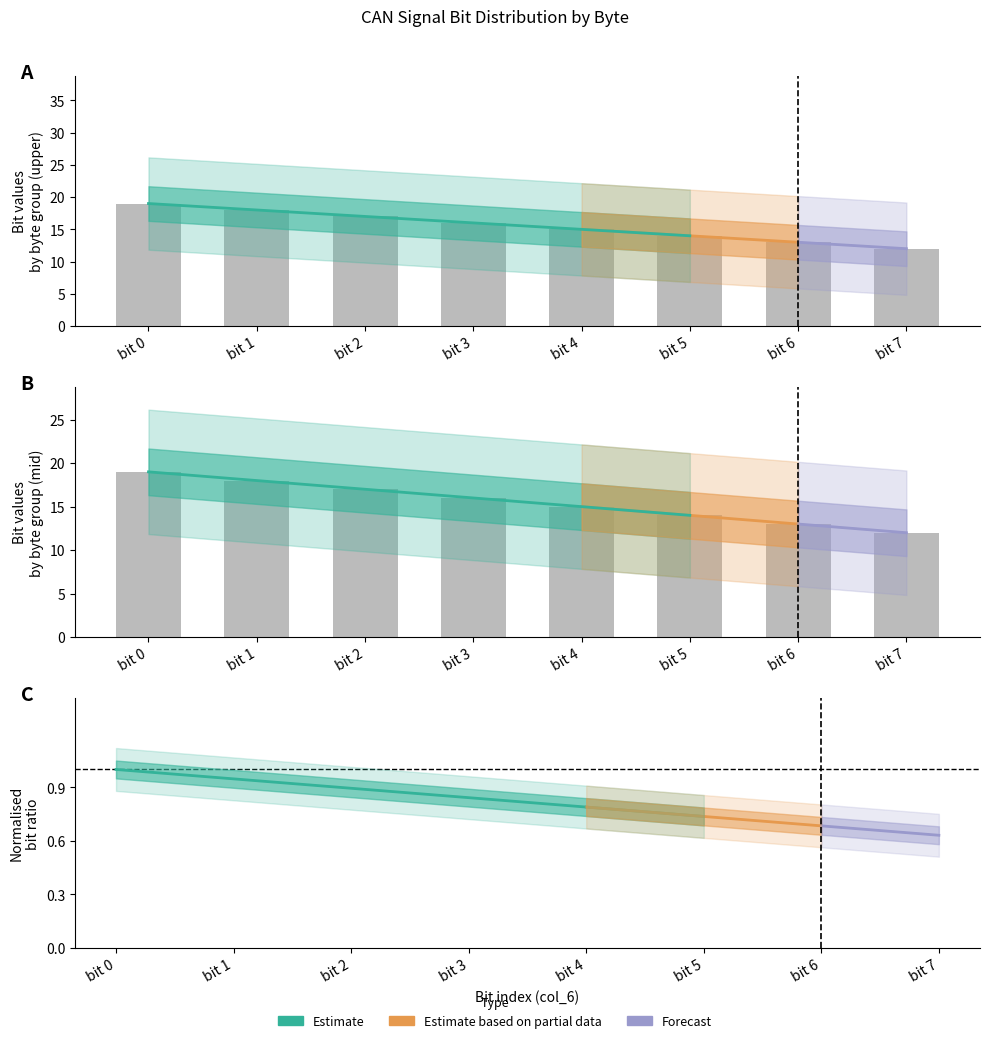

What is the greatest value displayed?

19